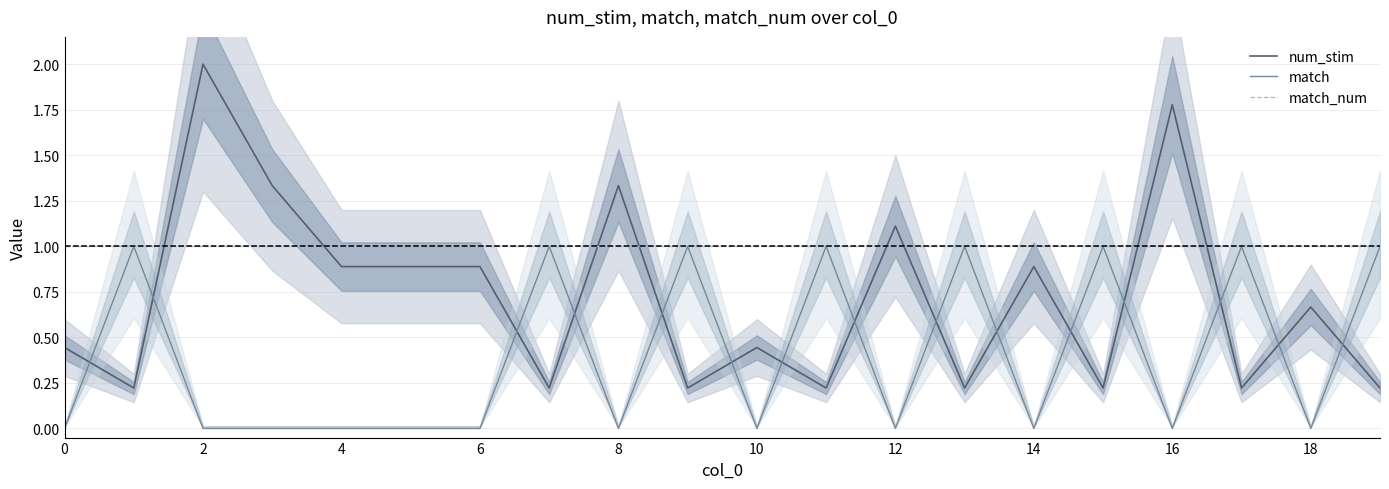

Is it true that match equals 0.0 at 16?

True